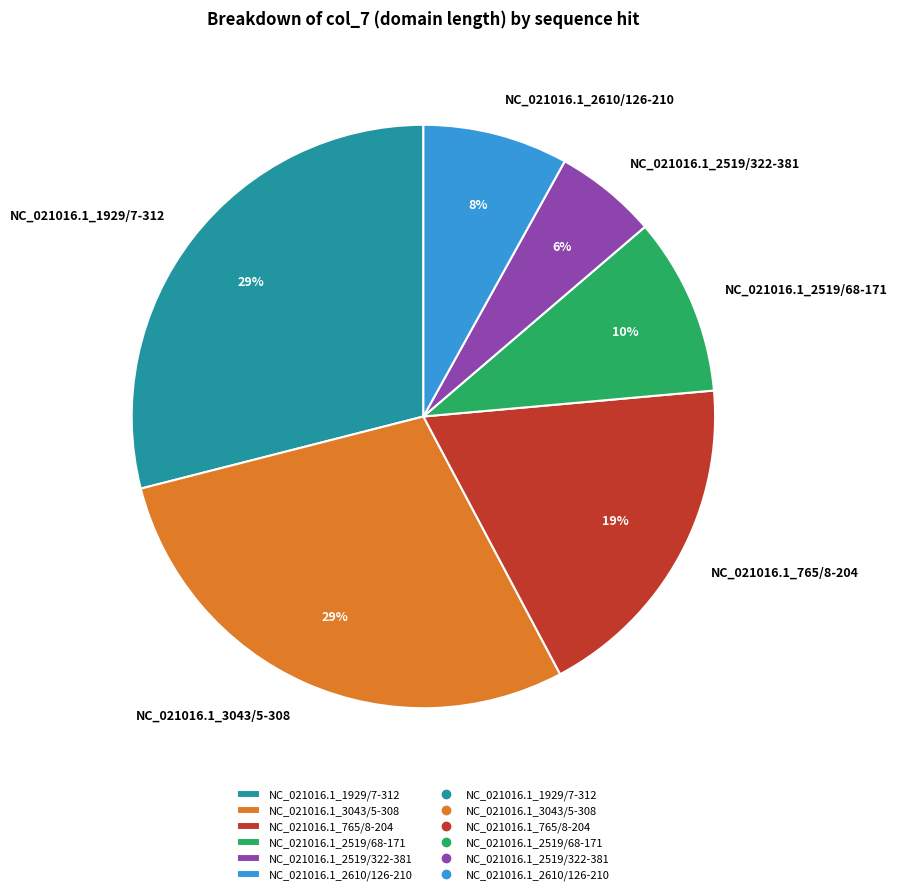

What is the ratio of the value at NC_021016.1_1929/7-312 to the value at NC_021016.1_2610/126-210?

3.6